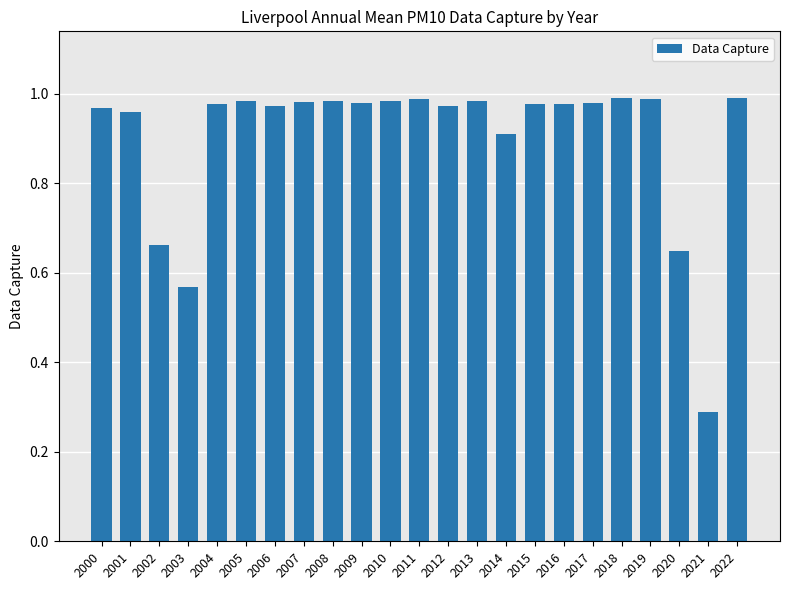

At which category does the chart reach its minimum across all series?

2021